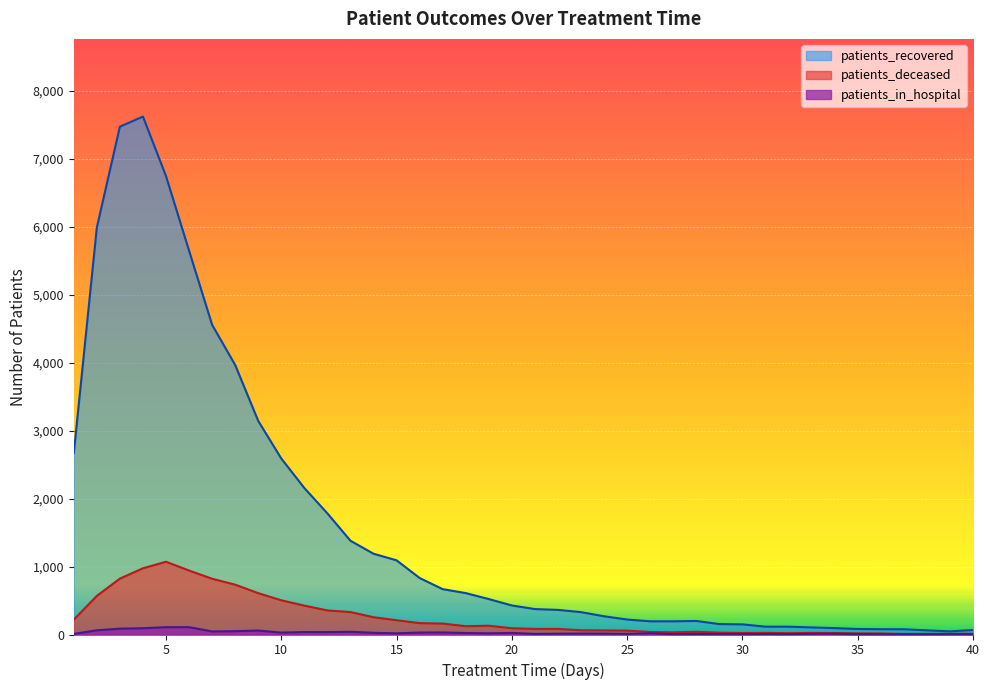

True or false: patients_deceased and patients_in_hospital intersect in this chart.

False